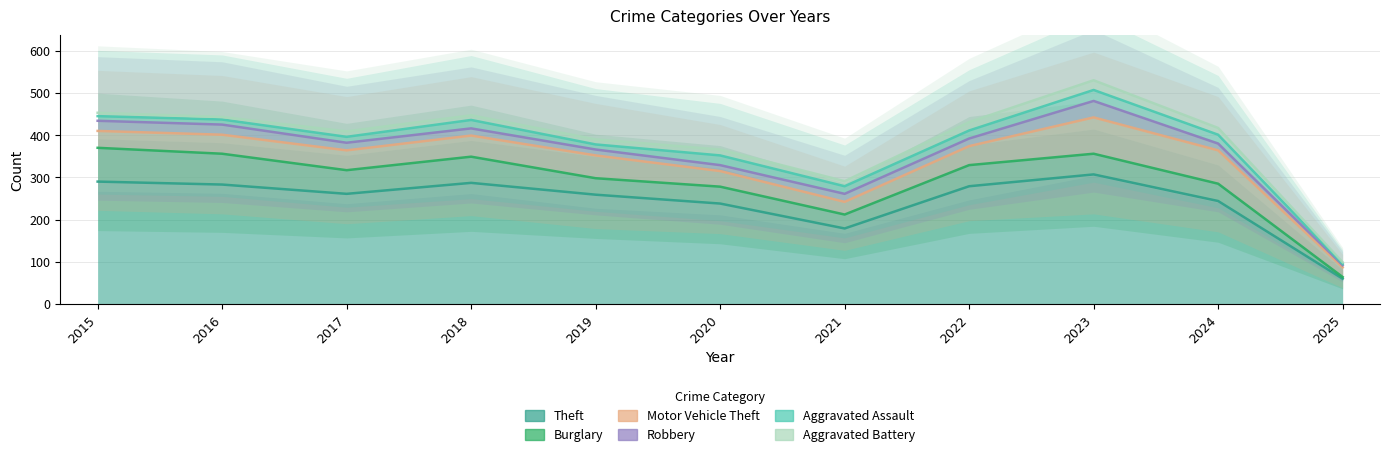

Rank the series by their maximum value, from lowest to highest.

Aggravated Battery, Aggravated Assault, Robbery, Burglary, Motor Vehicle Theft, Theft